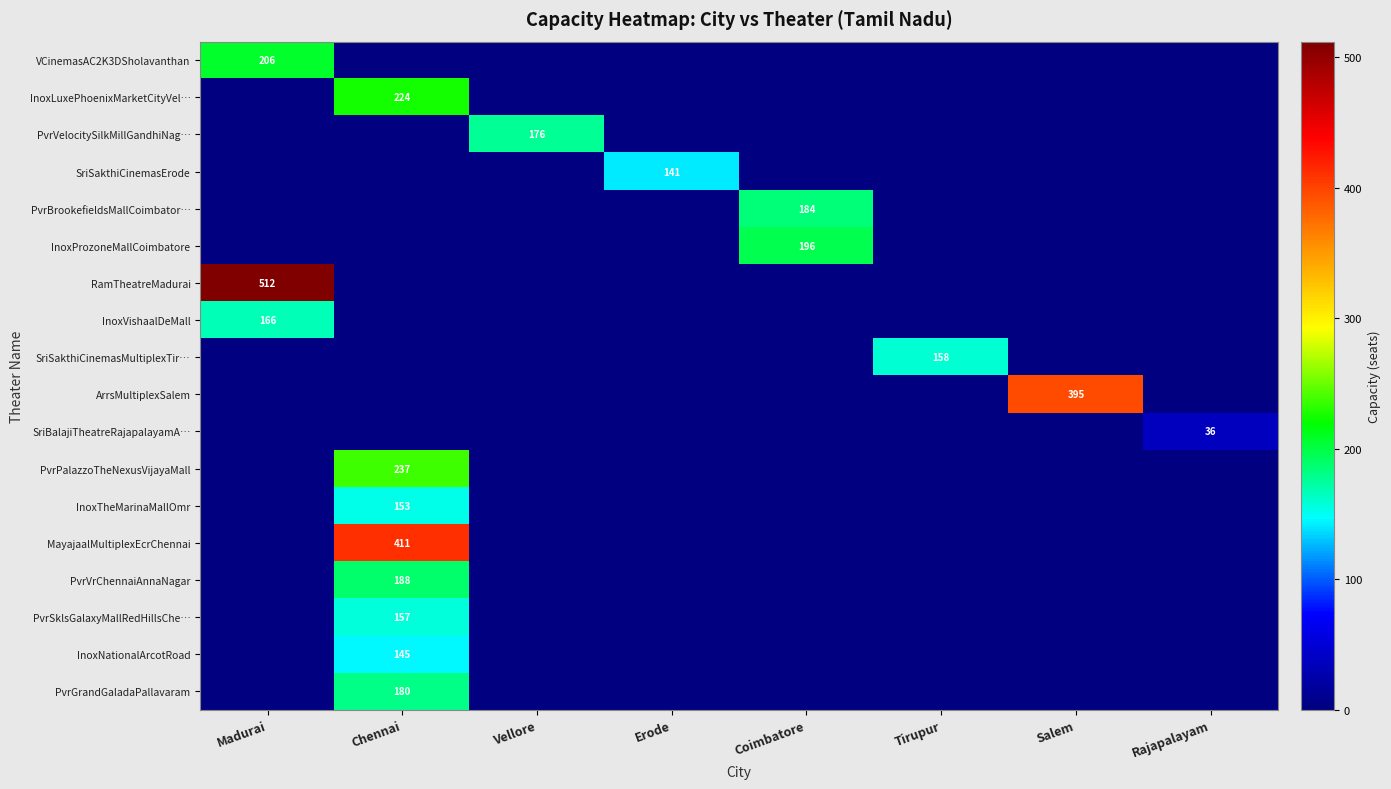

The InoxProzoneMallCoimbatore series shows 196 at Coimbatore. True or false?

True